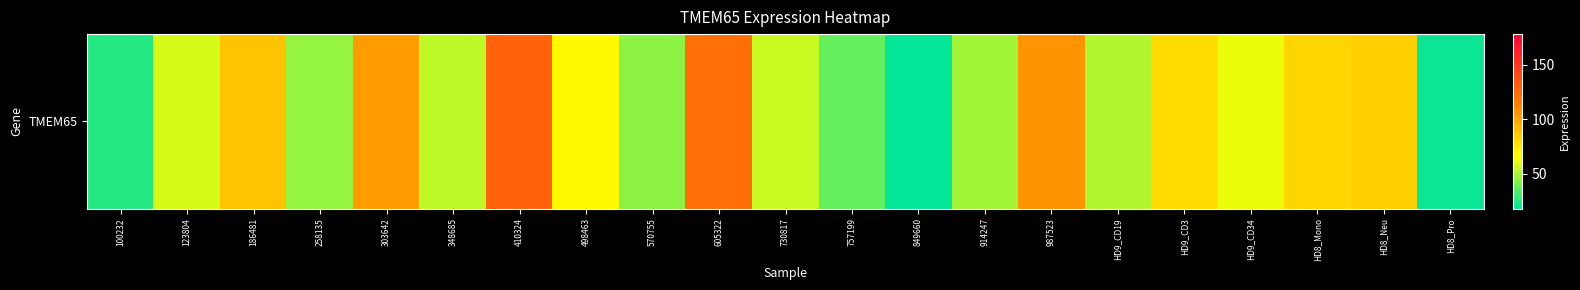

Which label corresponds to the smallest value in the chart?

849660